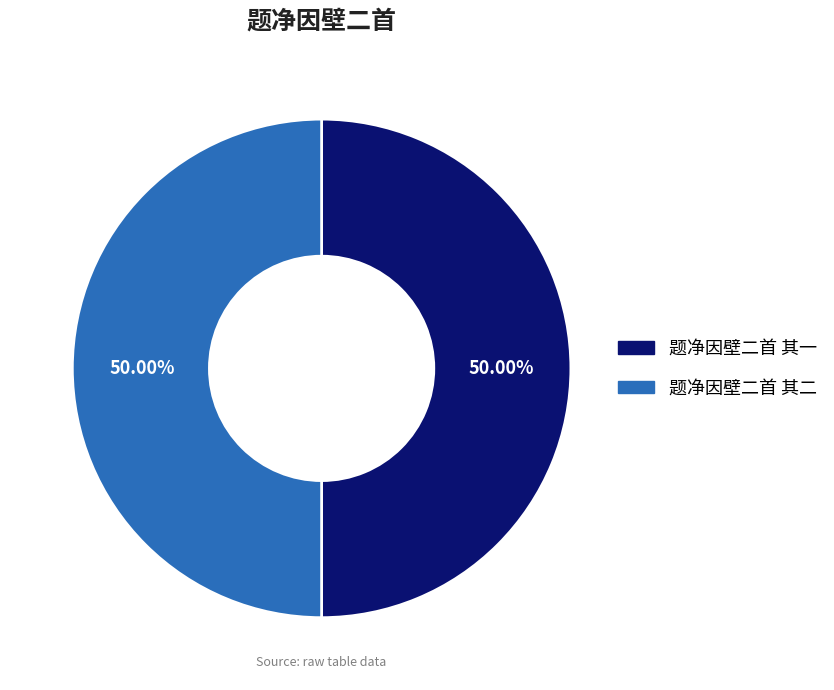

How many segments does this pie chart have?

2